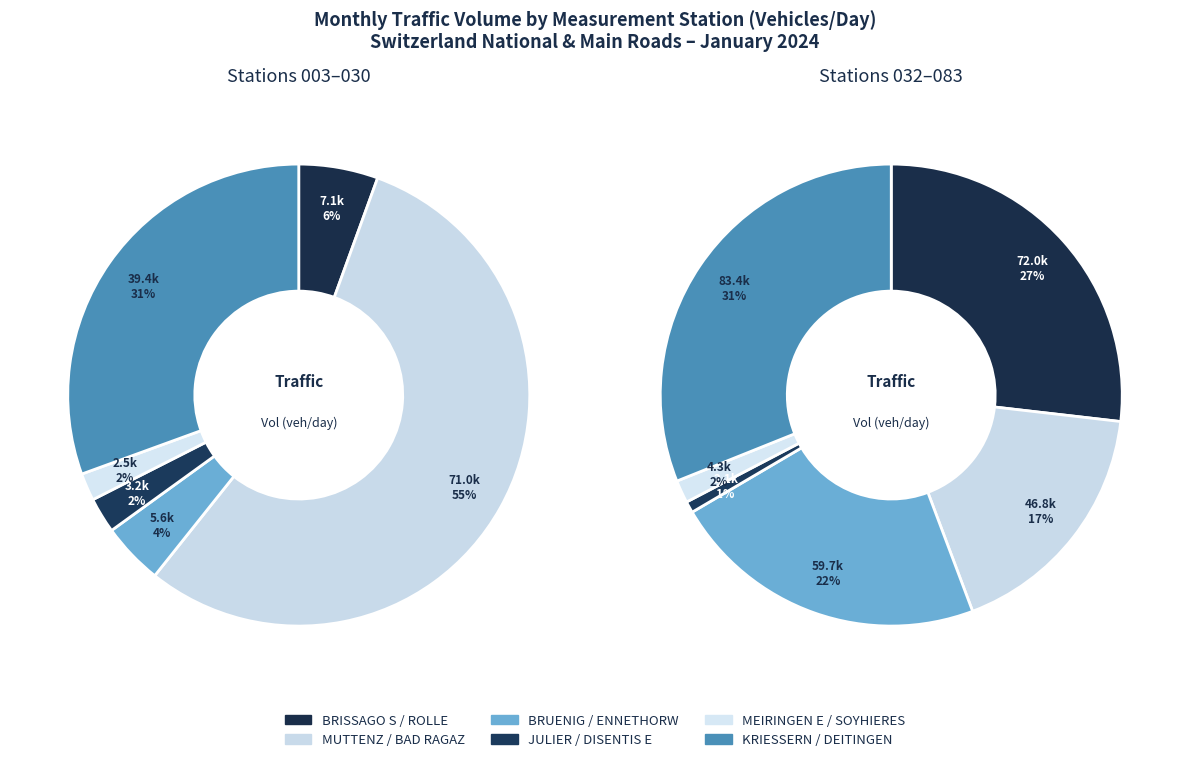

How many slices are in this pie chart?

12